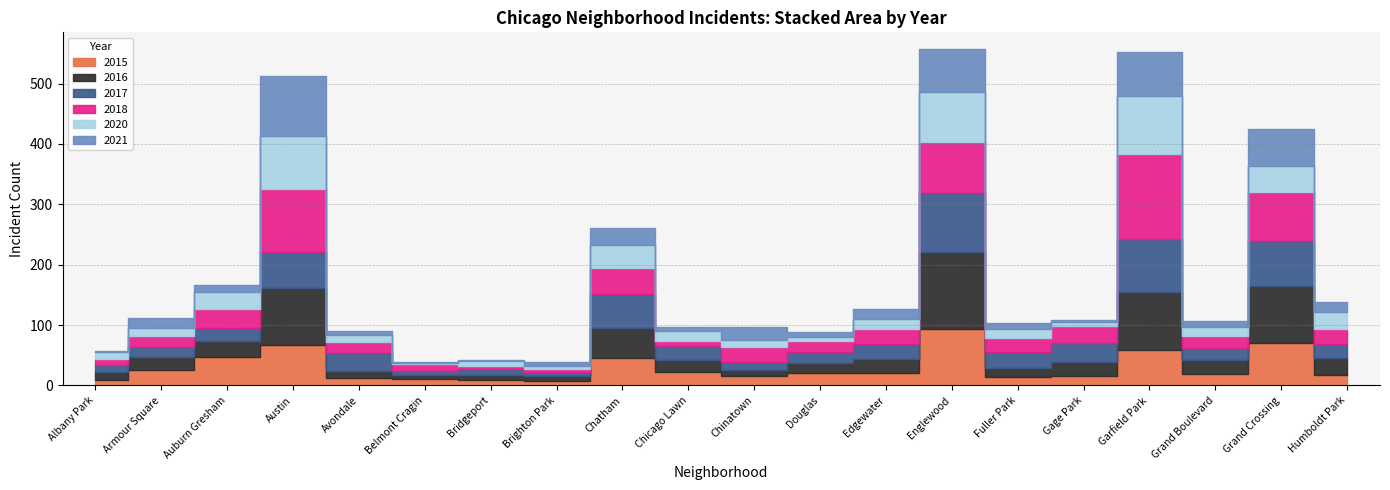

Which category has the highest value in the 2017 series?

Englewood